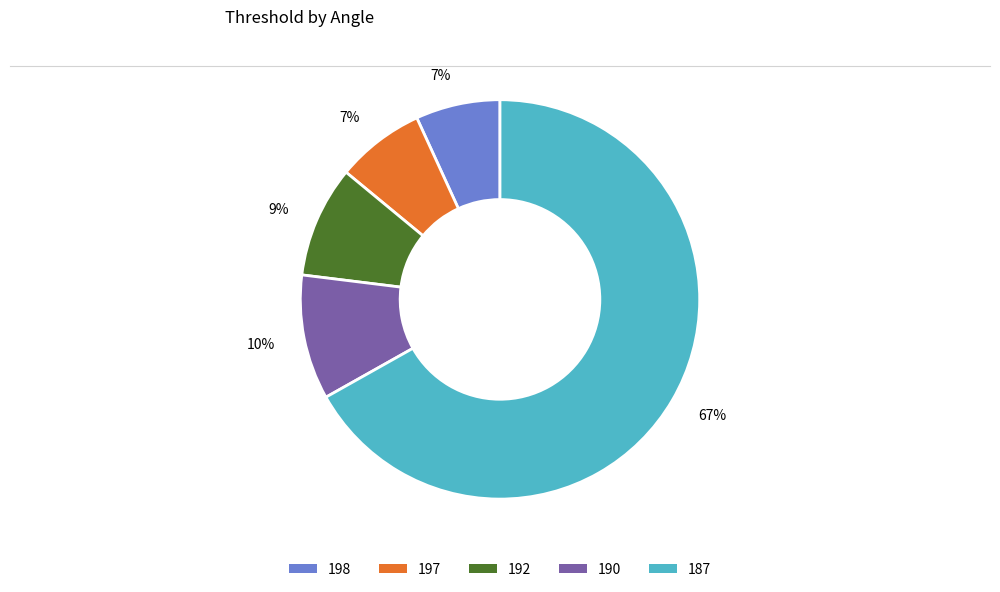

Which category accounts for the majority?

187